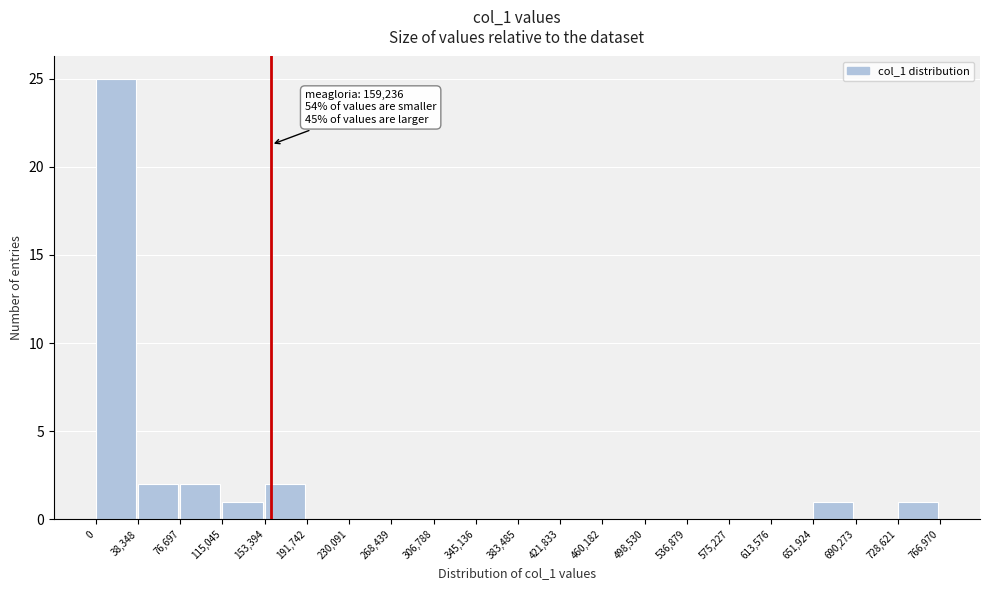

Over which range of the x-axis is the bar tallest?

0 to 38,348